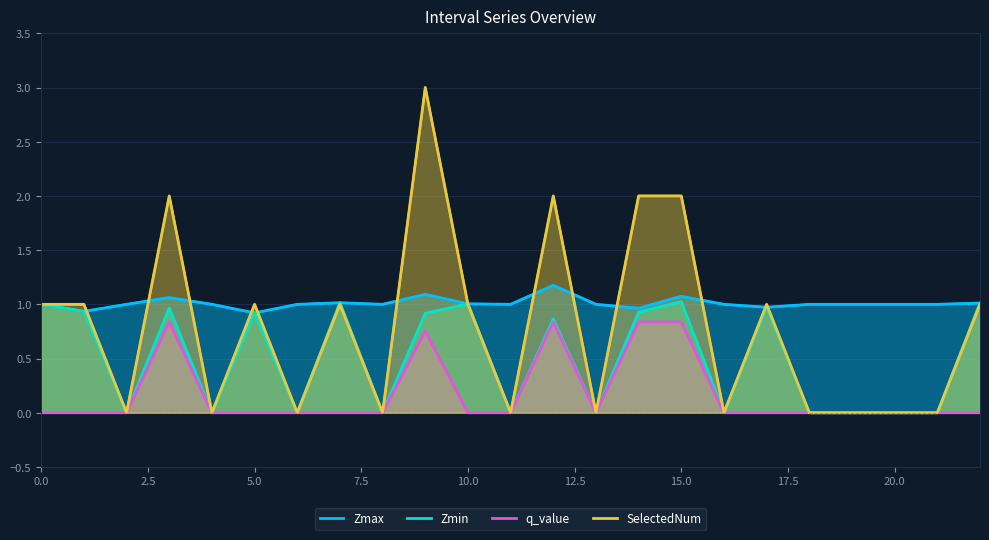

Reading left to right, list all the values displayed in this chart.

Zmax: 1.0	0.9	1.0	1.1	1.0	0.9	1.0	1.0	1.0	1.1	1.0	1.0	1.2	1.0	1.0	1.1	1.0	1.0	1.0	1.0	1.0	1.0	1.0
Zmin: 1.0	0.9	0.0	1.0	0.0	0.9	0.0	1.0	0.0	0.9	1.0	0.0	0.9	0.0	0.9	1.0	0.0	1.0	0.0	0.0	0.0	0.0	1.0
q_value: -0.0	-0.0	0.0	0.8	0.0	-0.0	0.0	-0.0	0.0	0.8	-0.0	0.0	0.8	0.0	0.8	0.8	0.0	-0.0	0.0	0.0	0.0	0.0	-0.0
SelectedNum: 1.0	1.0	0.0	2.0	0.0	1.0	0.0	1.0	0.0	3.0	1.0	0.0	2.0	0.0	2.0	2.0	0.0	1.0	0.0	0.0	0.0	0.0	1.0